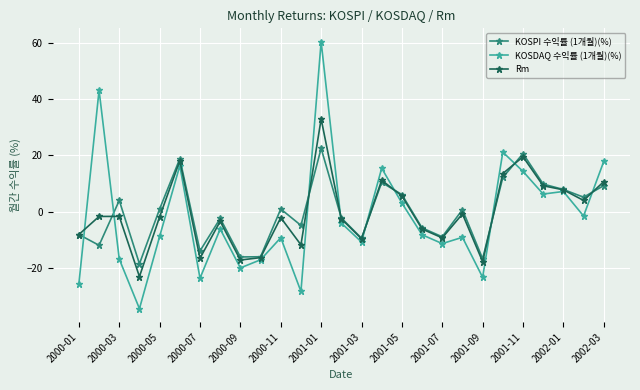

What is the minimum value for Rm?

-23.2